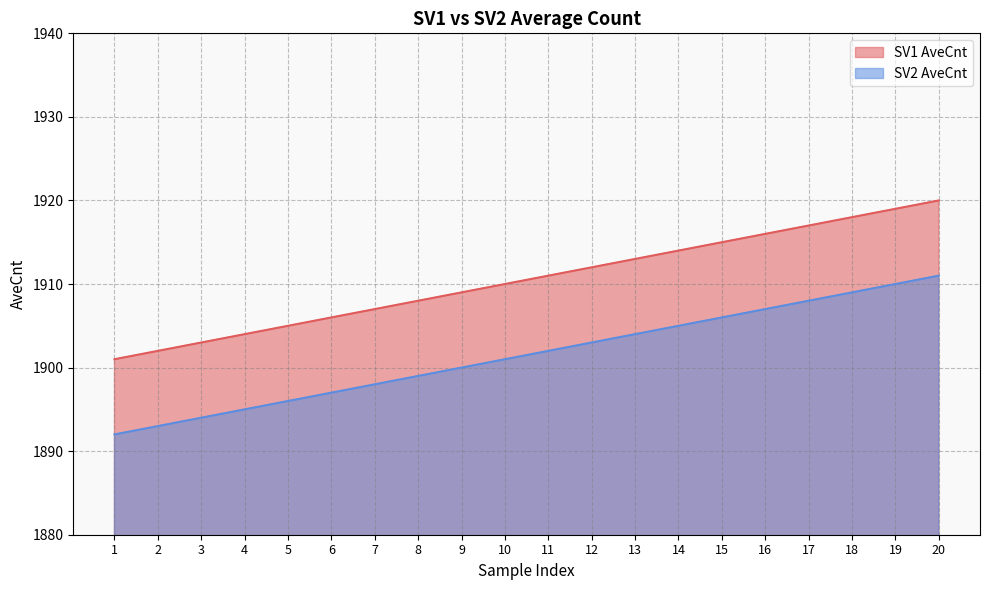

How many series are shown in this chart?

2